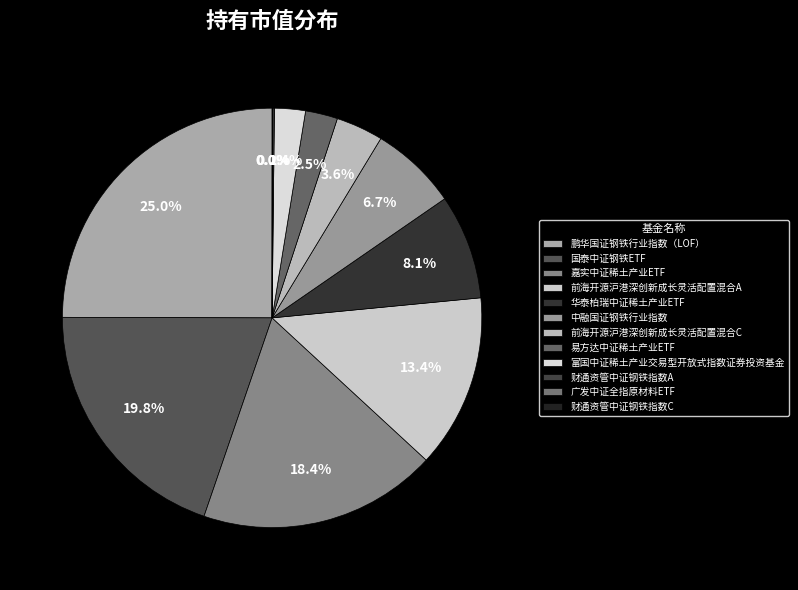

How many slices are in this pie chart?

12